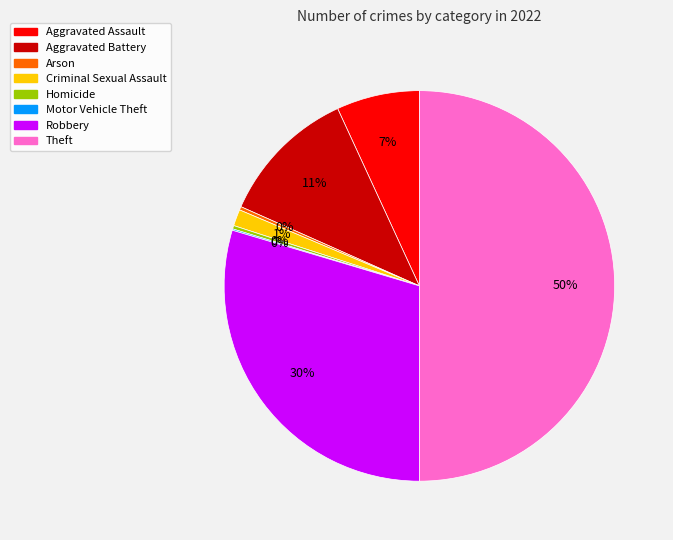

Between Aggravated Battery and Criminal Sexual Assault, which is larger?

Aggravated Battery